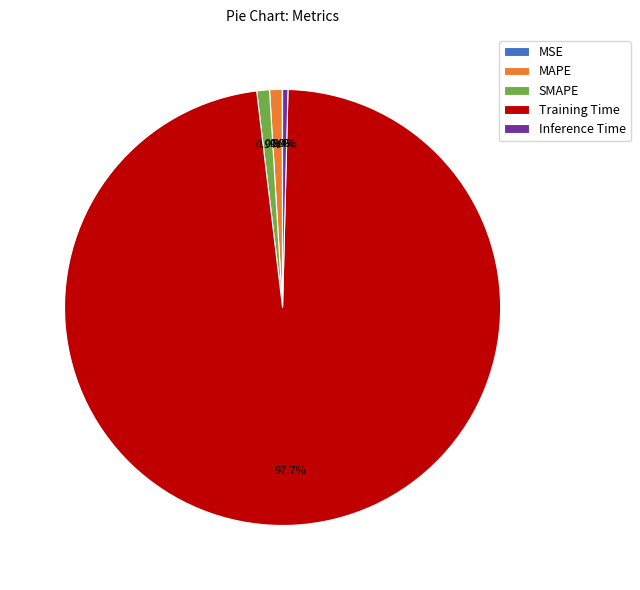

How much of the chart is everything except SMAPE?

99.1%